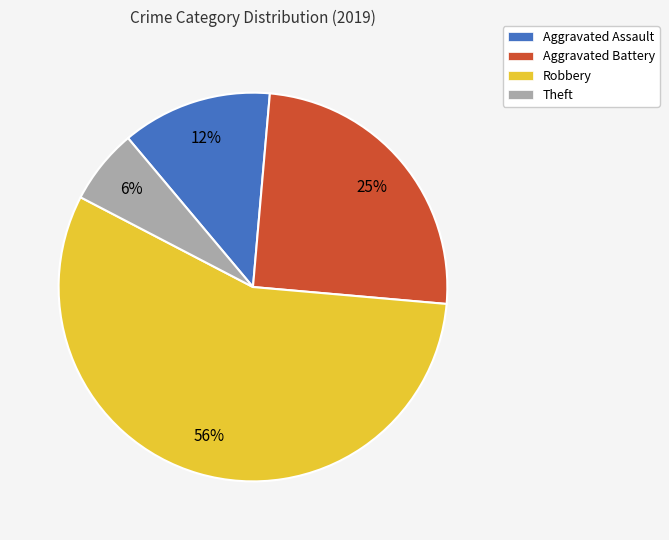

Combined, do Robbery and Aggravated Battery account for over 50%?

Yes